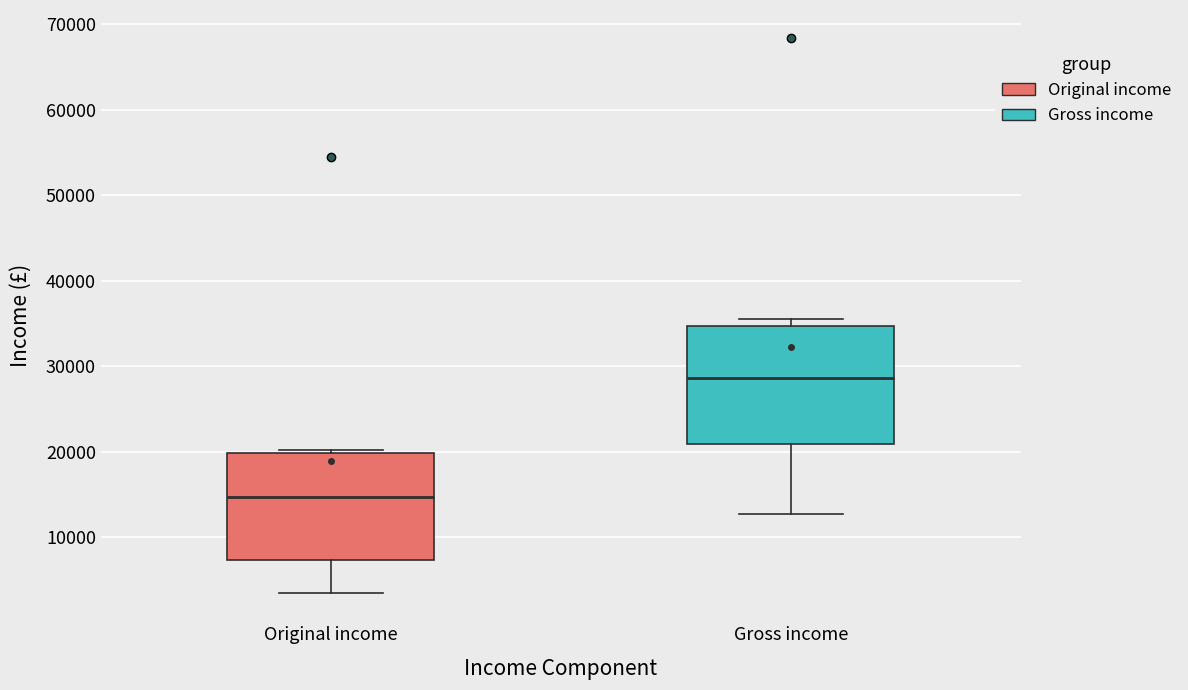

Reading left to right, read every box against the y-axis: the position of its median line, the range the box covers, and the ends of its whiskers. The values are not printed on the chart, so give them approximately, as read against the axis.

Original income: median 15000, box 7000 to 20000, whiskers 3000 to 20000 (just above the box's upper edge)
Gross income: median 29000, box 21000 to 35000, whiskers 13000 to 36000